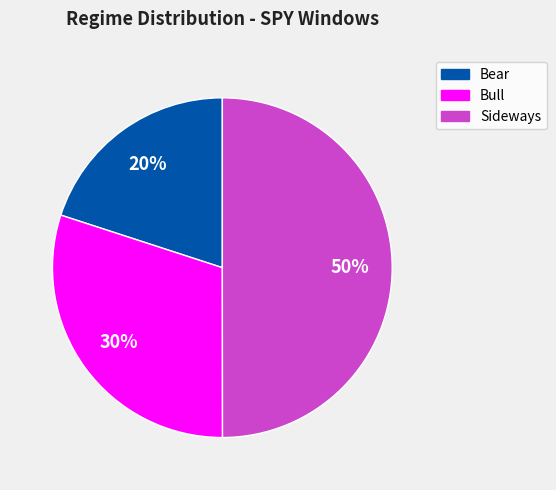

To the nearest percent, what is the average slice percentage?

33%